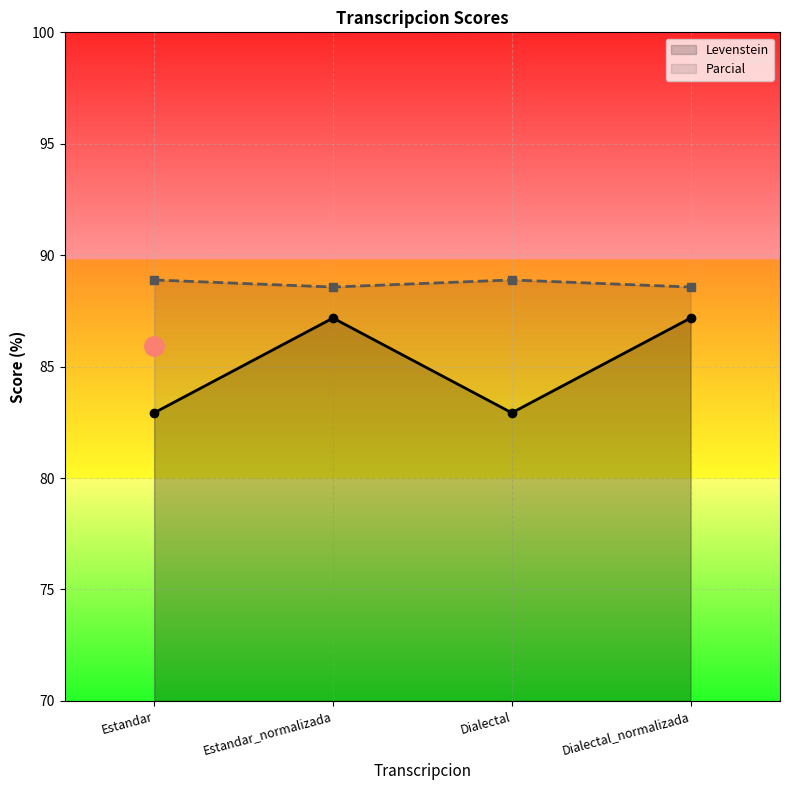

Is the value of Levenstein at Dialectal_normalizada greater than the value of Parcial at Dialectal_normalizada?

No